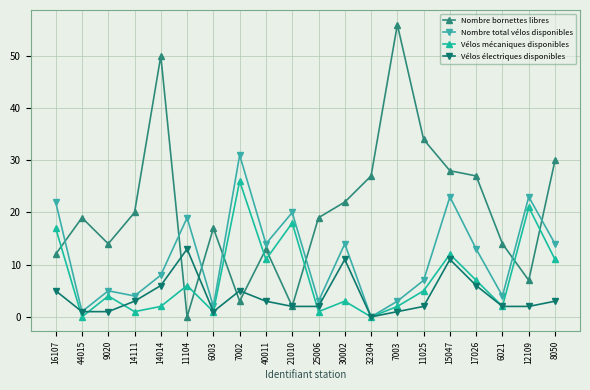

How many categories are shown in the chart?

20